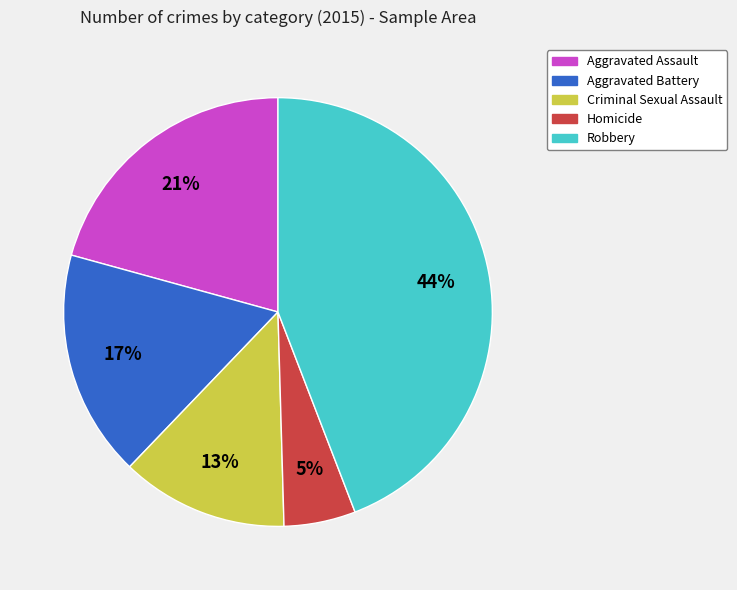

Which category has the smallest portion of the pie?

Homicide